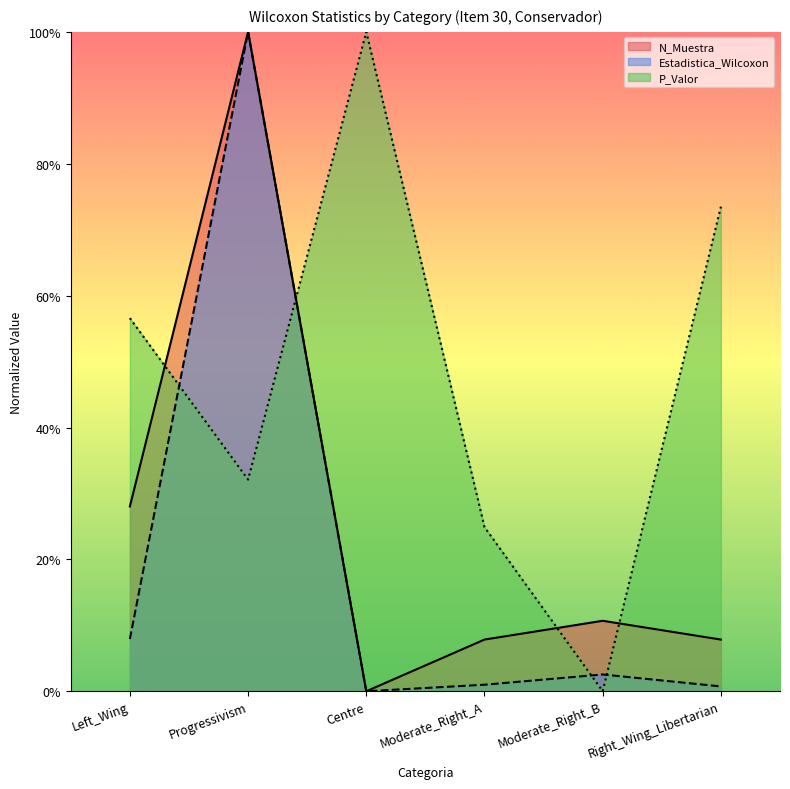

Where is the first local maximum for P_Valor?

Centre